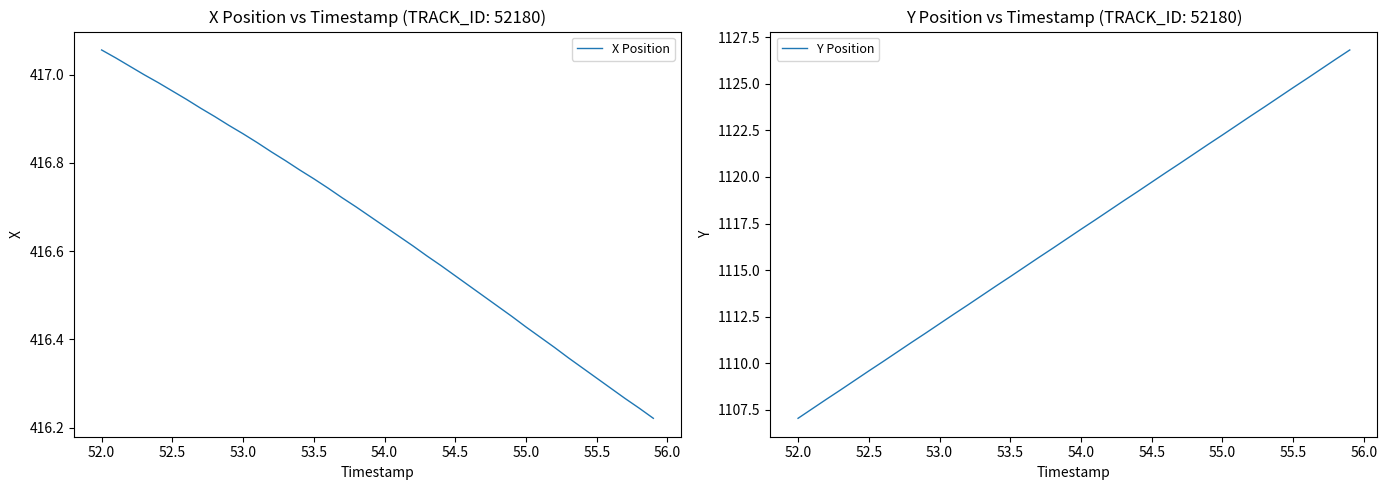

Which category has the lowest value in the Y Position series?

52.0